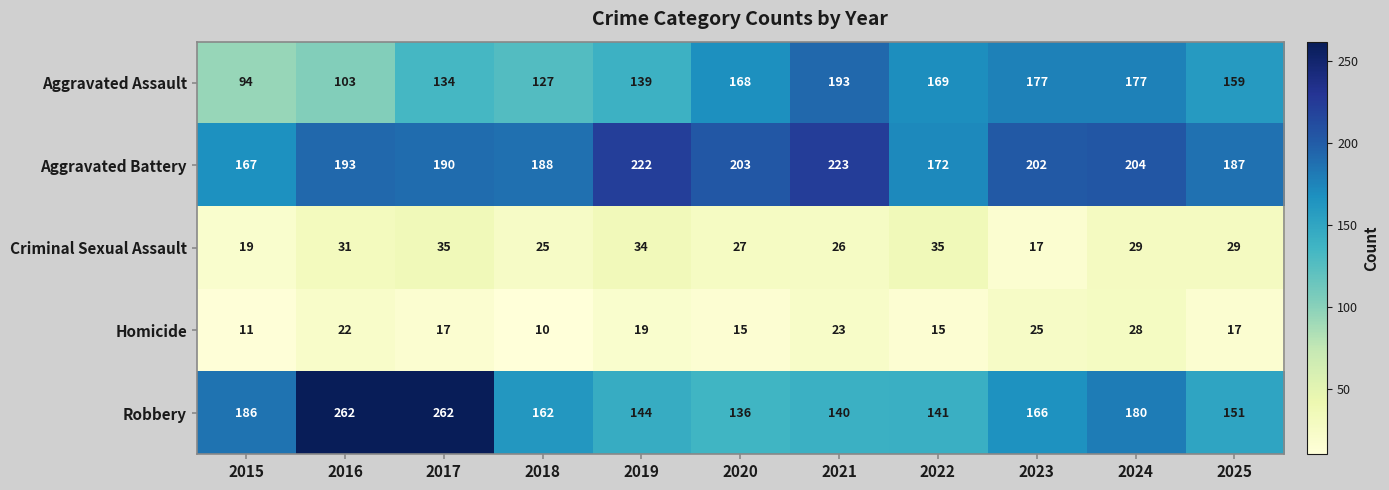

What is the sum of the Criminal Sexual Assault values at 2015 and 2017?

54